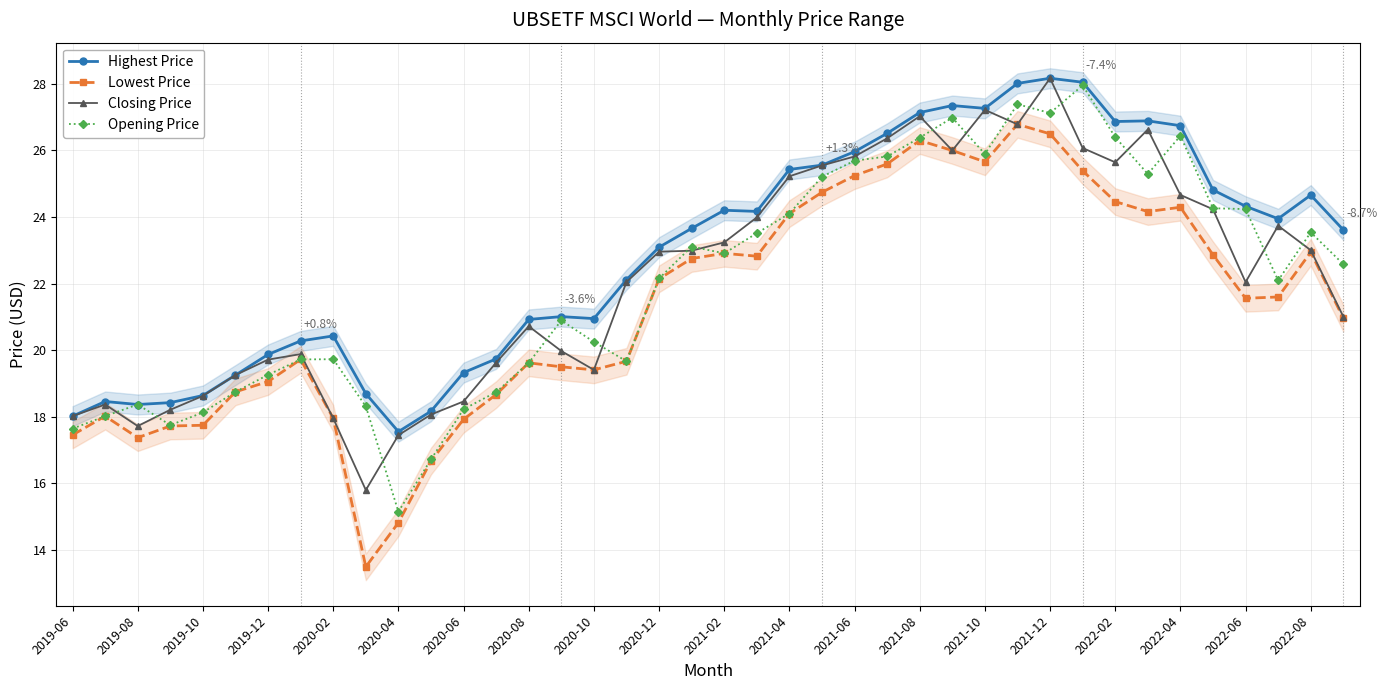

What is the highest value of the Closing Price series?

28.2